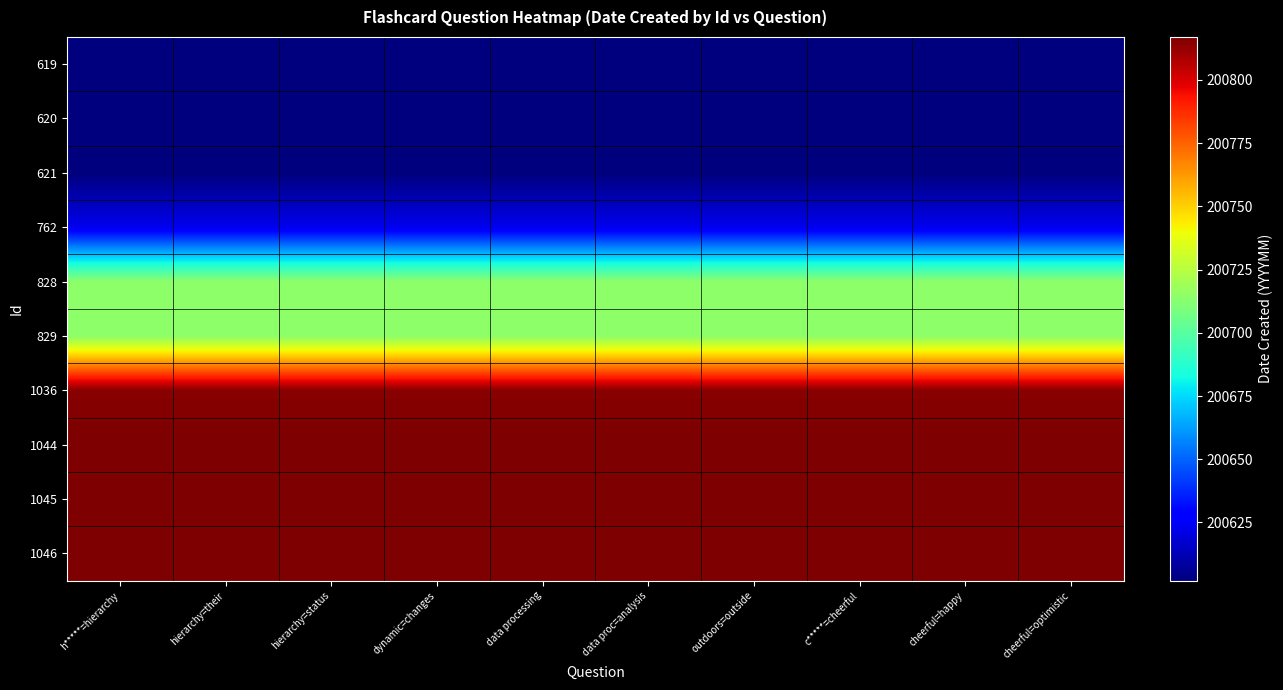

What is the minimum value shown in the chart?

200602